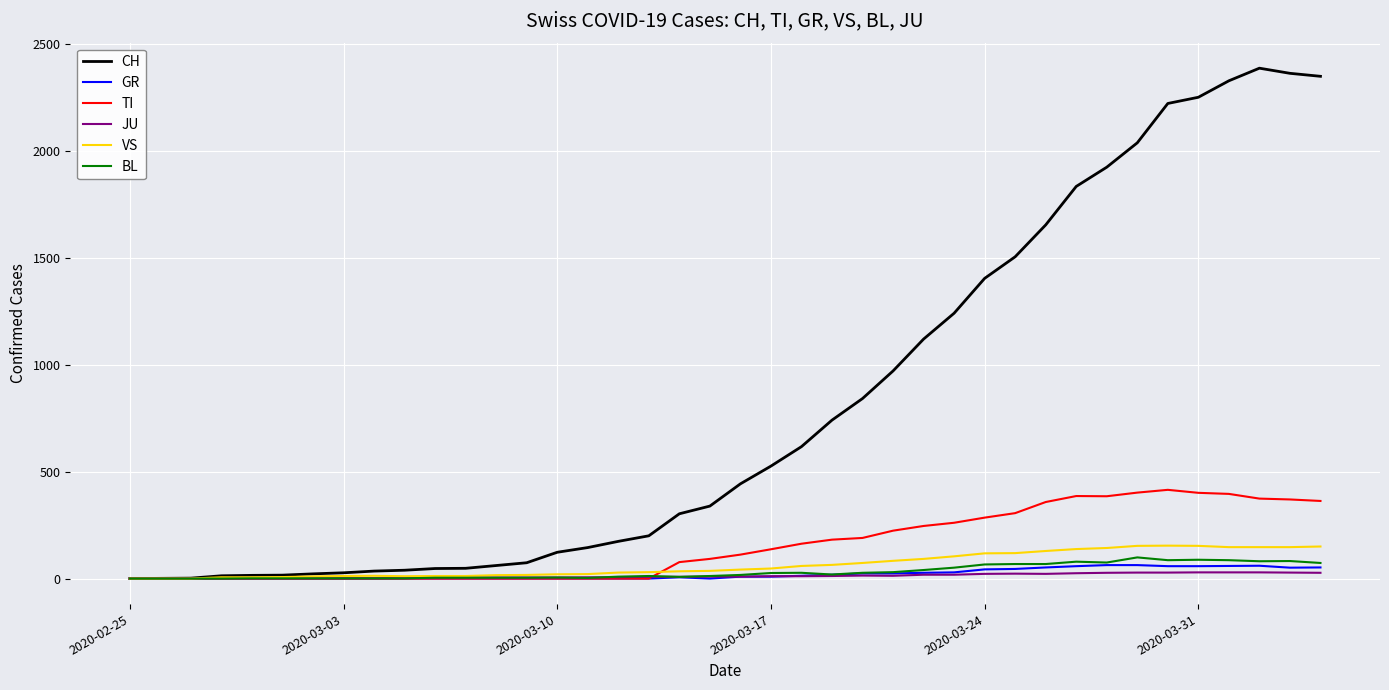

Which series has the largest range (max minus min)?

CH